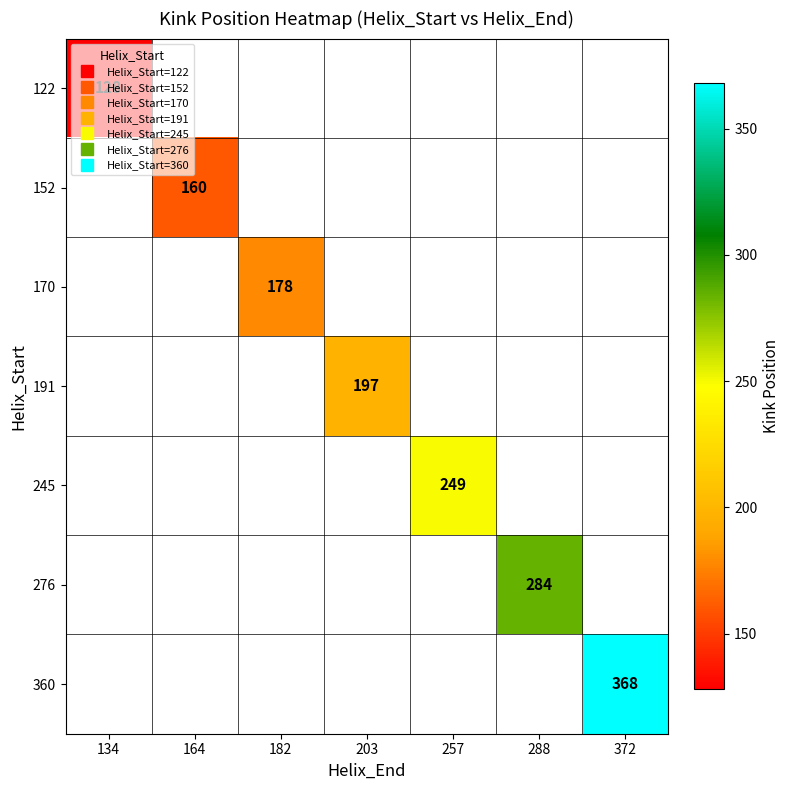

What is the maximum value shown in the chart?

368.0